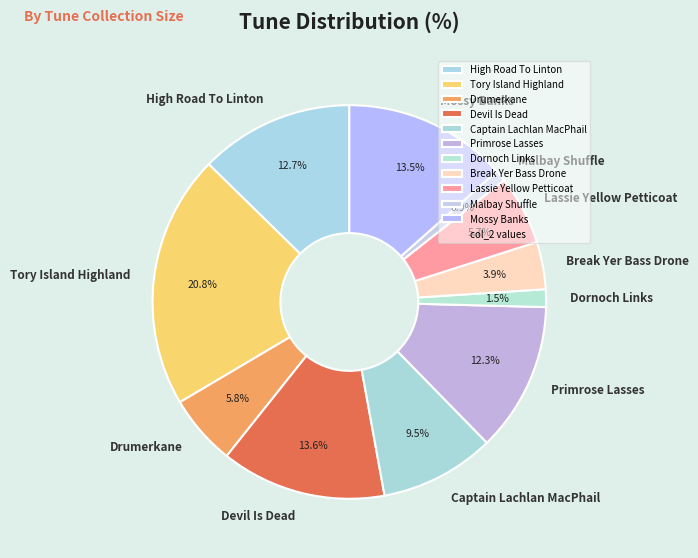

Which has a higher value, Break Yer Bass Drone or Mossy Banks?

Mossy Banks